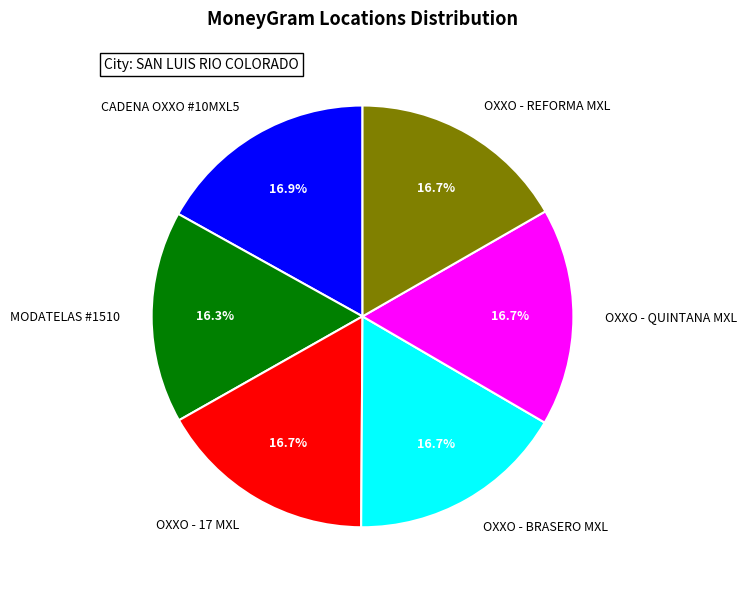

Approximately how many times larger is the value at OXXO - REFORMA MXL compared to MODATELAS #1510?

1.0